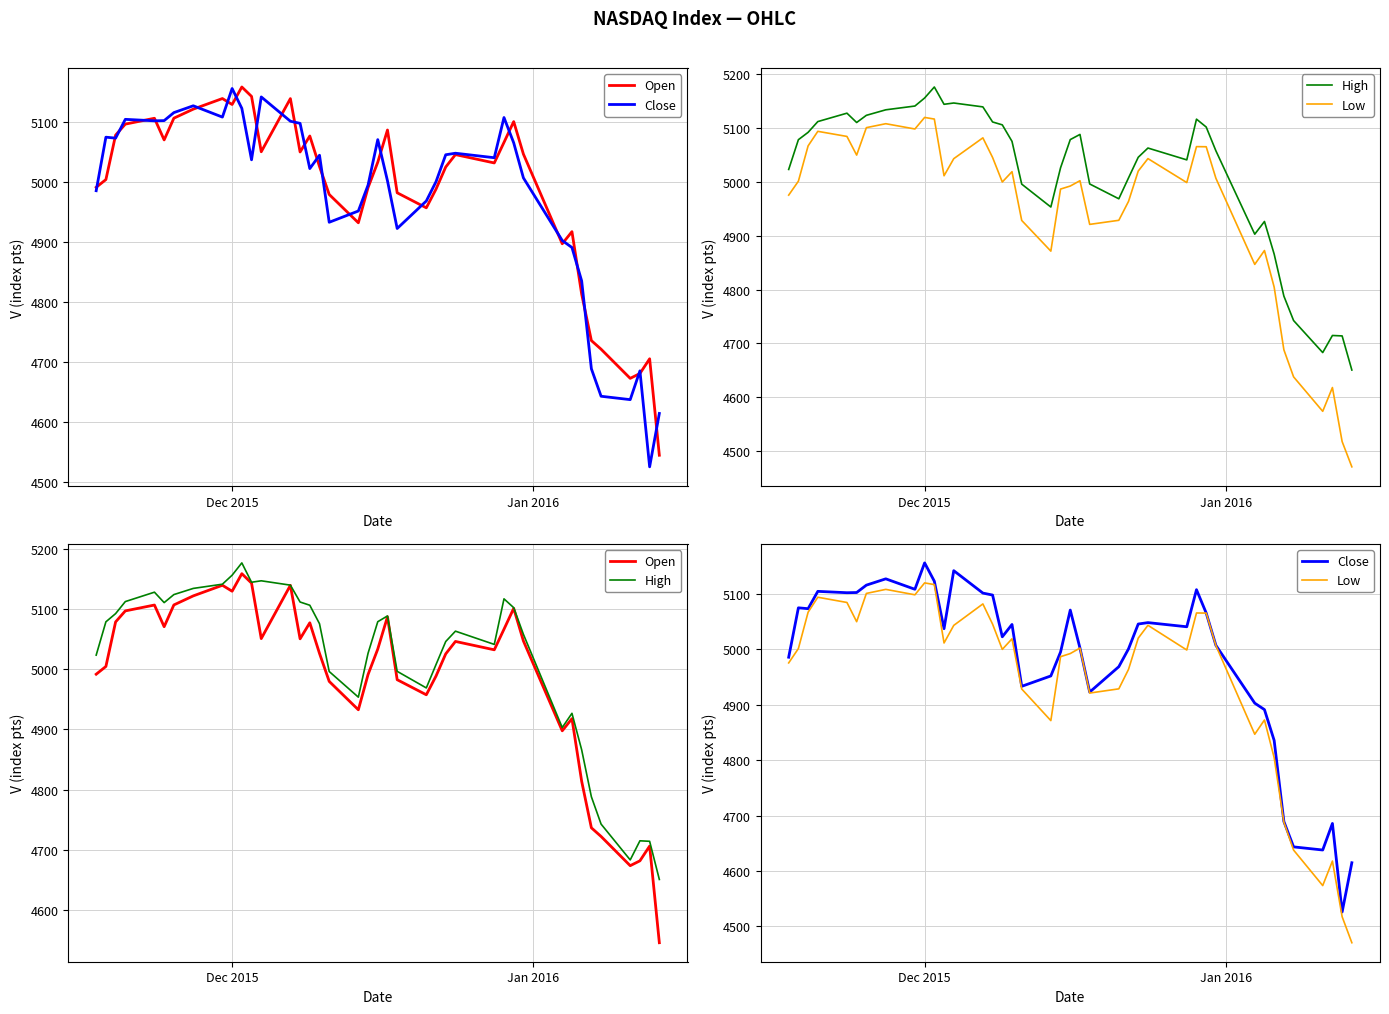

Is it true that Low equals 8868.9 at 30?

False